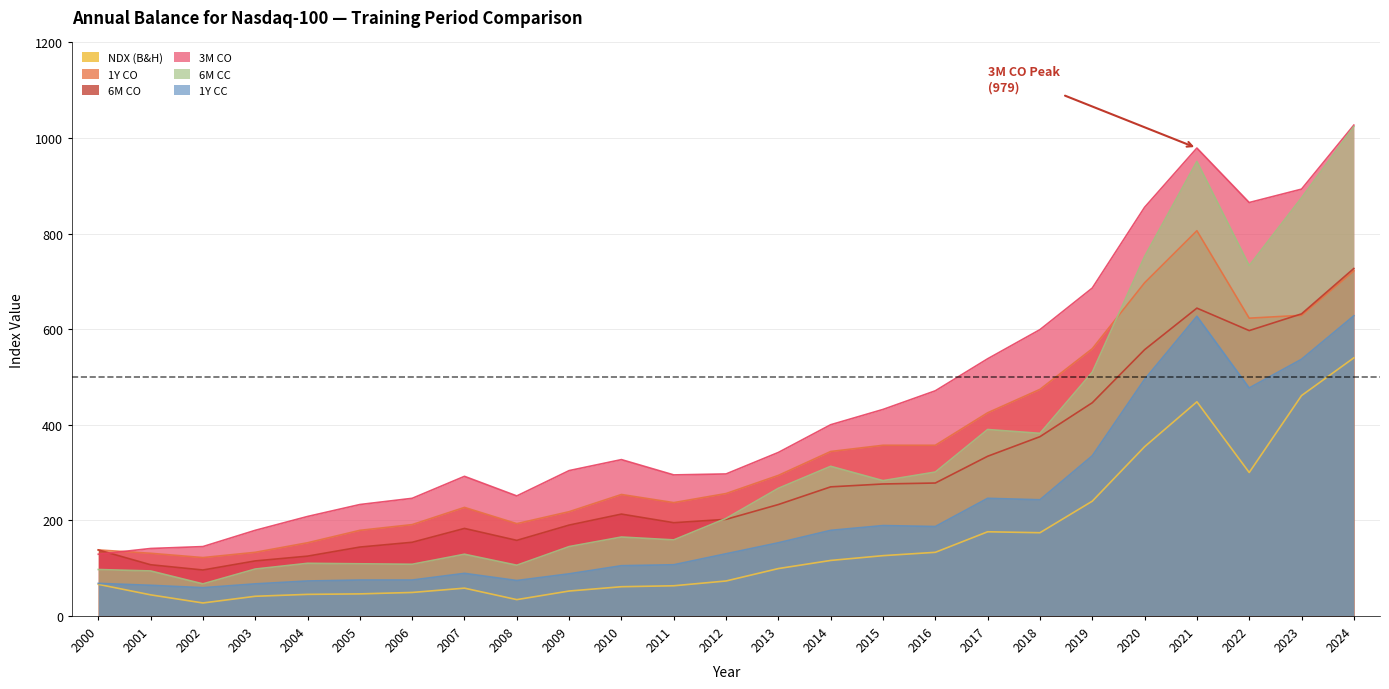

Reading left to right, what are all the values shown in this chart?

NDX (B&H): 2000=66	2001=44	2002=27	2003=41	2004=45	2005=46	2006=49	2007=58	2008=34	2009=52	2010=61	2011=63	2012=73	2013=99	2014=116	2015=126	2016=133	2017=176	2018=174	2019=240	2020=354	2021=448	2022=300	2023=461	2024=540
1Y CO: 2000=138	2001=131	2002=122	2003=133	2004=153	2005=179	2006=191	2007=227	2008=193	2009=218	2010=254	2011=237	2012=256	2013=294	2014=344	2015=357	2016=357	2017=425	2018=474	2019=559	2020=697	2021=806	2022=623	2023=629	2024=722
6M CO: 2000=138	2001=107	2002=96	2003=115	2004=125	2005=144	2006=154	2007=183	2008=158	2009=190	2010=213	2011=195	2012=202	2013=233	2014=270	2015=276	2016=278	2017=334	2018=375	2019=446	2020=557	2021=644	2022=597	2023=632	2024=727
3M CO: 2000=129	2001=141	2002=145	2003=179	2004=208	2005=233	2006=246	2007=292	2008=251	2009=304	2010=327	2011=295	2012=297	2013=342	2014=400	2015=432	2016=471	2017=538	2018=599	2019=686	2020=855	2021=979	2022=865	2023=893	2024=1027
6M CC: 2000=97	2001=94	2002=67	2003=98	2004=110	2005=109	2006=108	2007=129	2008=106	2009=145	2010=165	2011=159	2012=204	2013=267	2014=313	2015=283	2016=301	2017=390	2018=382	2019=510	2020=752	2021=951	2022=733	2023=875	2024=1024
1Y CC: 2000=68	2001=64	2002=59	2003=67	2004=73	2005=75	2006=75	2007=89	2008=74	2009=88	2010=105	2011=107	2012=130	2013=153	2014=179	2015=189	2016=187	2017=246	2018=243	2019=335	2020=495	2021=627	2022=477	2023=537	2024=628